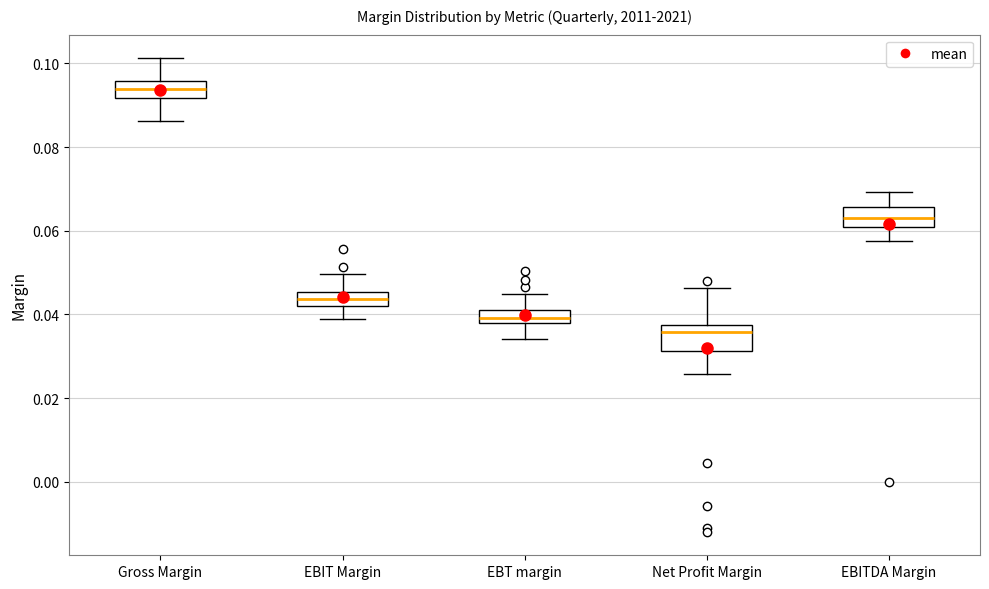

Where does the upper whisker of the box for EBT margin end on the y-axis? The values are not printed on the chart, so give them approximately, as read against the axis.

0.044